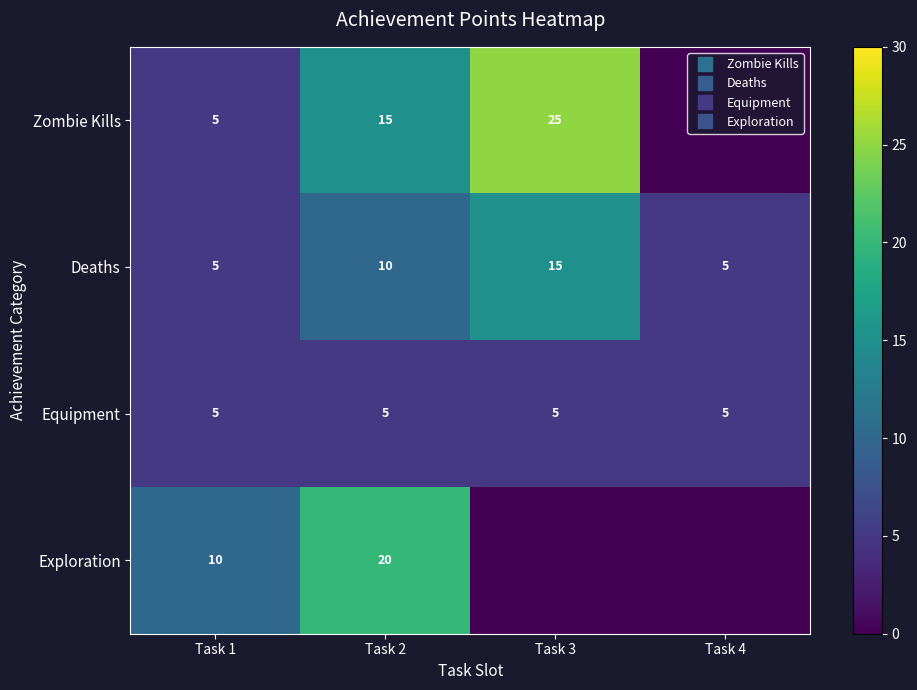

Rank the series at Task 3 from lowest to highest value.

Exploration, Equipment, Deaths, Zombie Kills